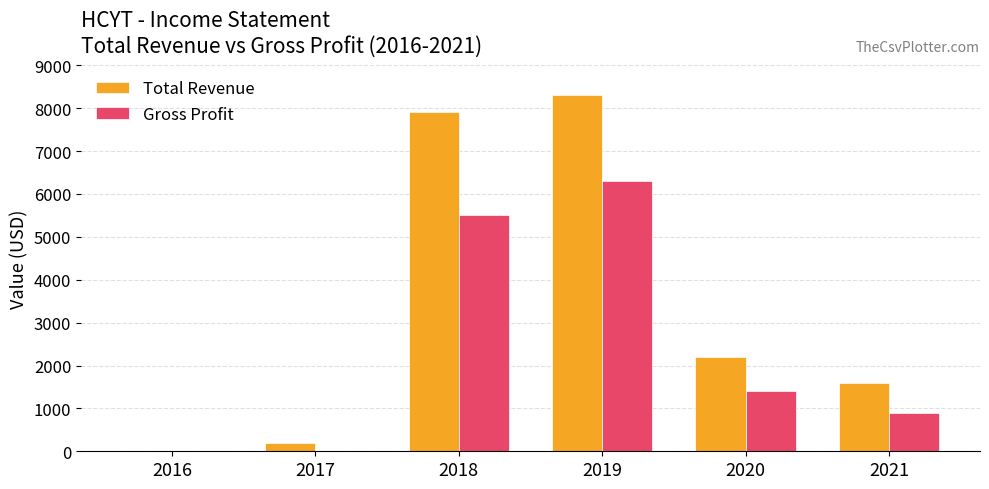

Is the value of Total Revenue at 2021 greater than the value of Gross Profit at 2017?

Yes